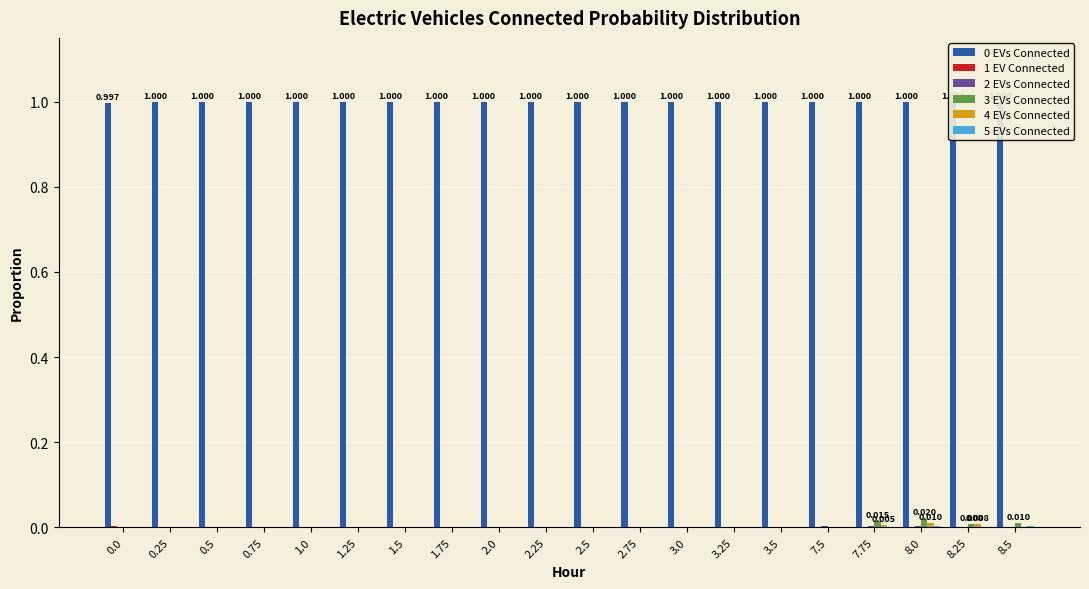

The 4 EVs Connected series shows 0.0 at 1.25. True or false?

True